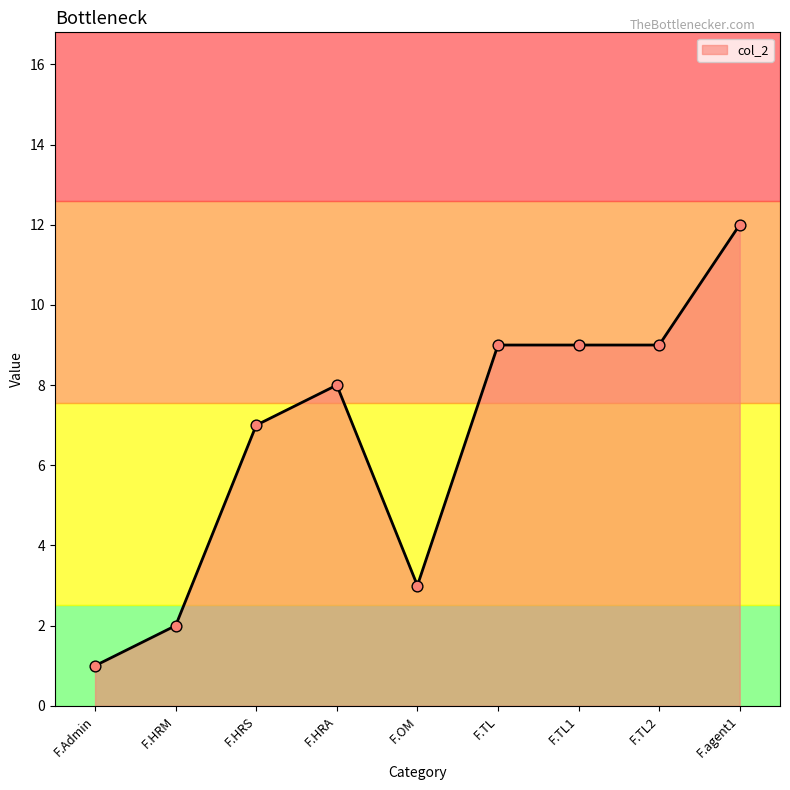

What is the change in value from F.OM to F.agent1?

+9